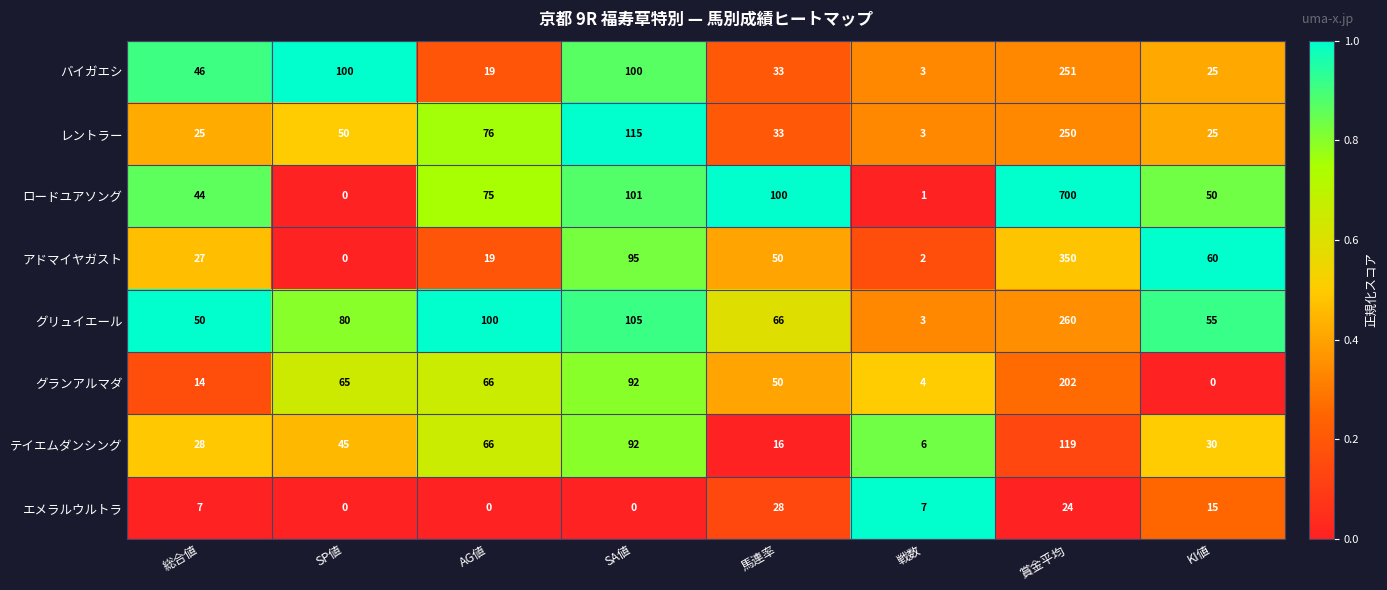

Where is アドマイヤガスト nearest to the value 175?

SA値